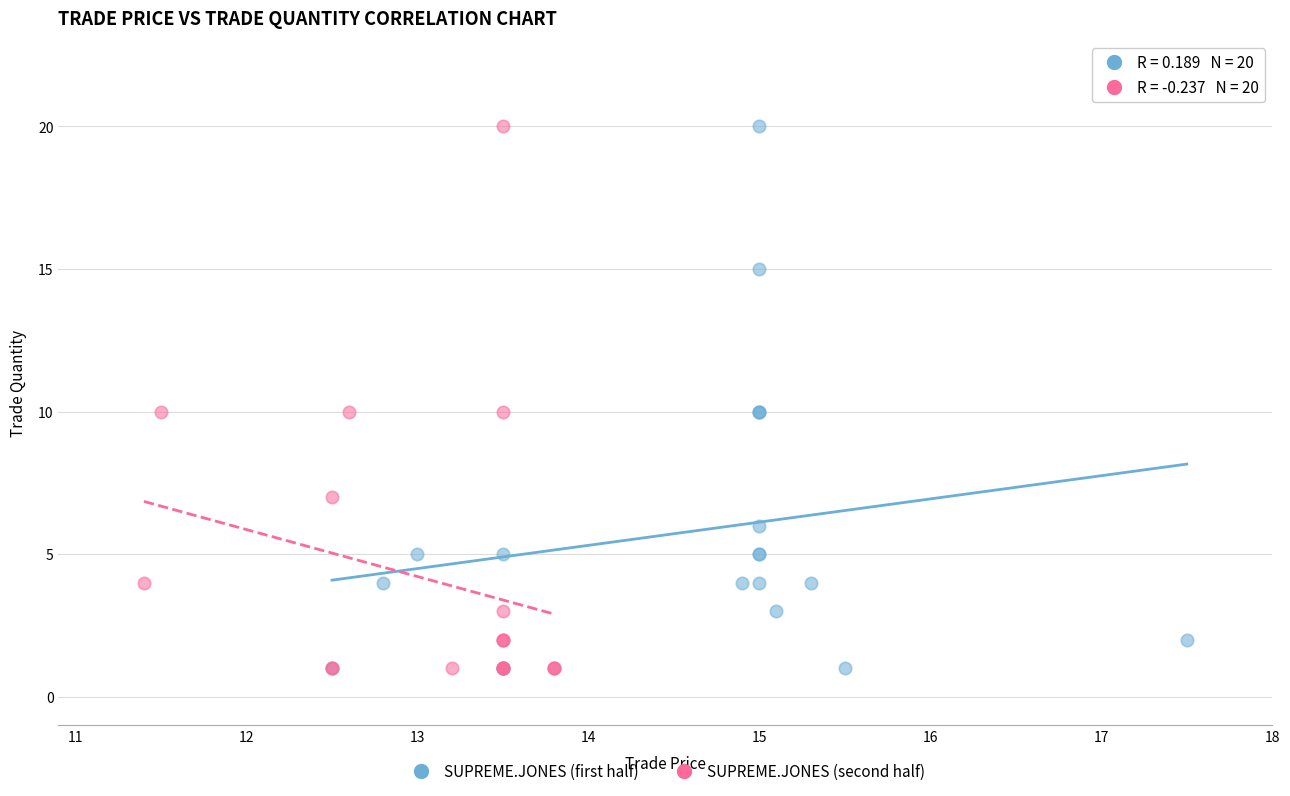

What are all the series names shown in the legend?

SUPREME.JONES (first half), SUPREME.JONES (second half)